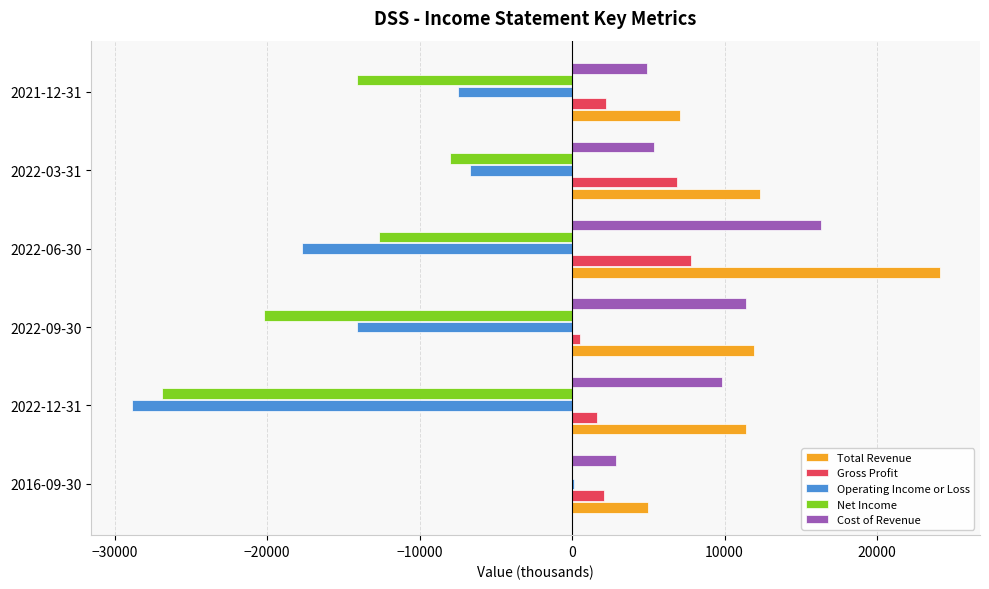

Which series has the largest total across all categories?

Total Revenue